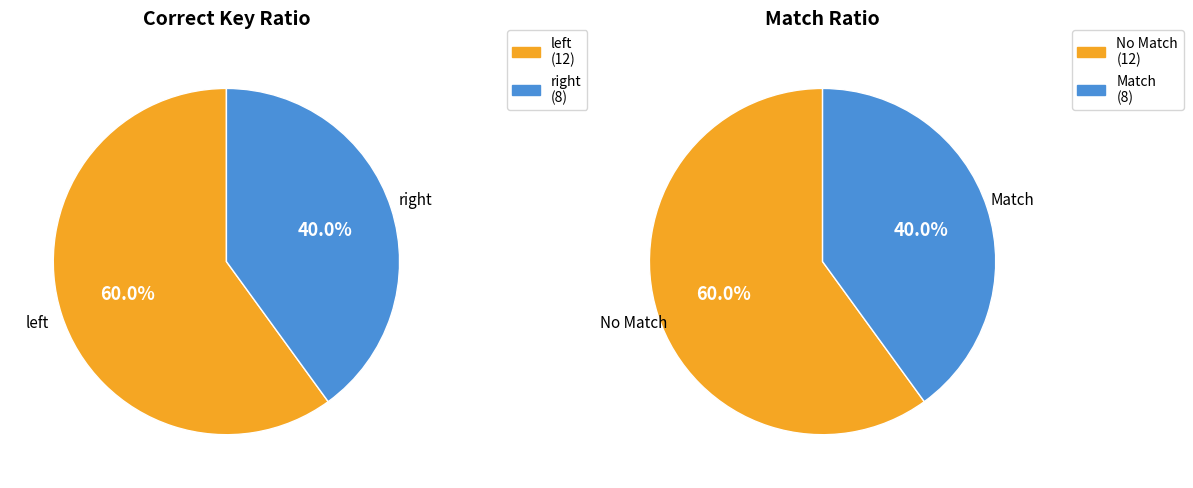

Count the number of slices in the pie.

2